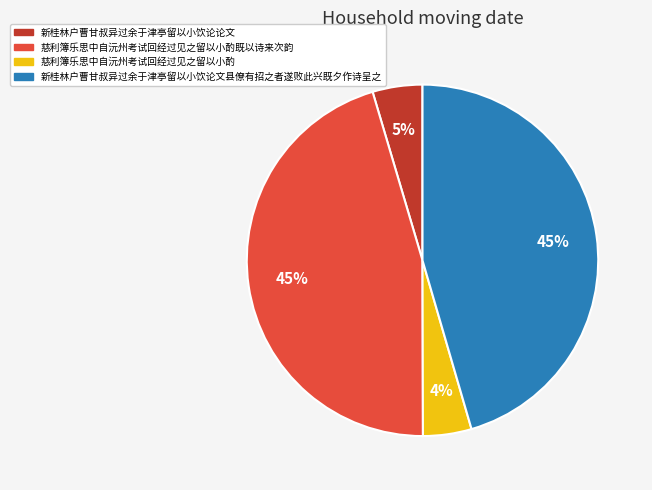

Is there a majority slice in this chart?

No